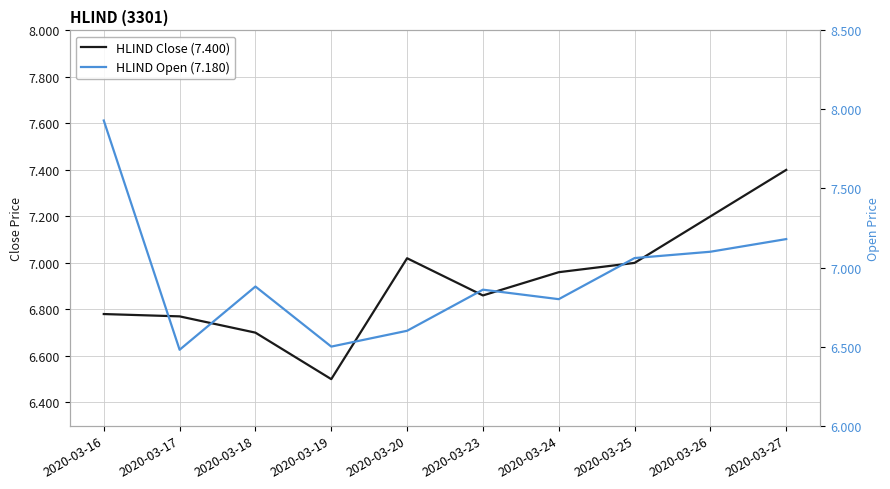

What is the value of the HLIND Open (7.180) point at the 6th from the left?

6.9